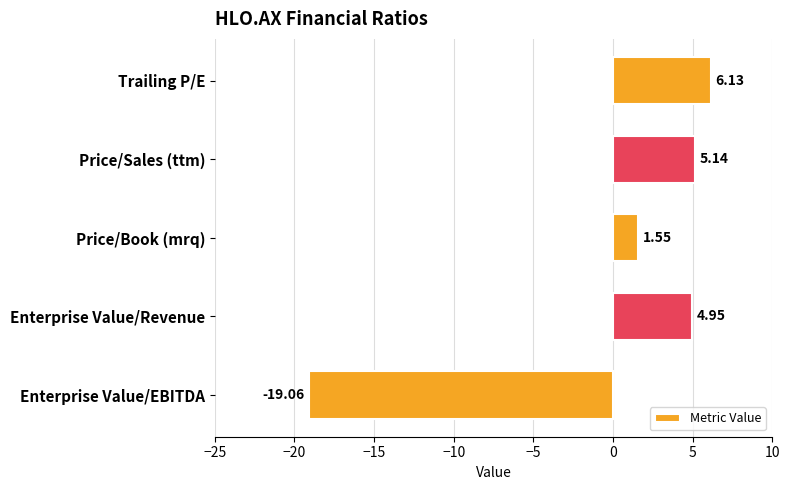

Which label corresponds to the smallest value in the chart?

Enterprise Value/EBITDA